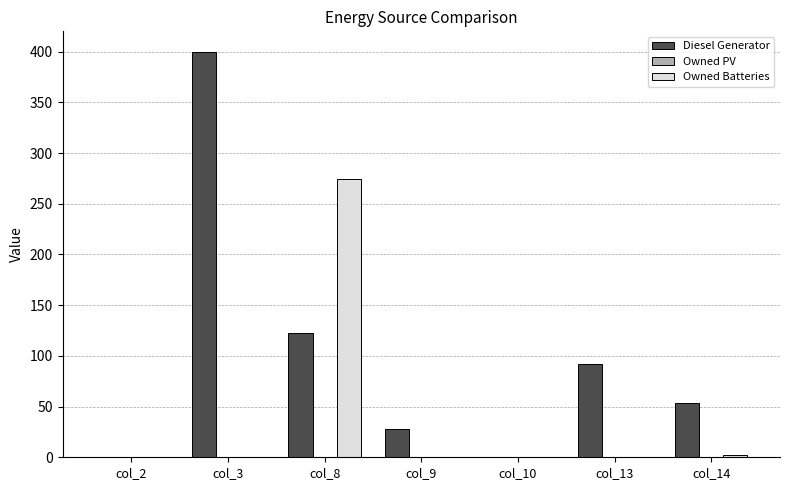

What is the sum of all Diesel Generator values?

697